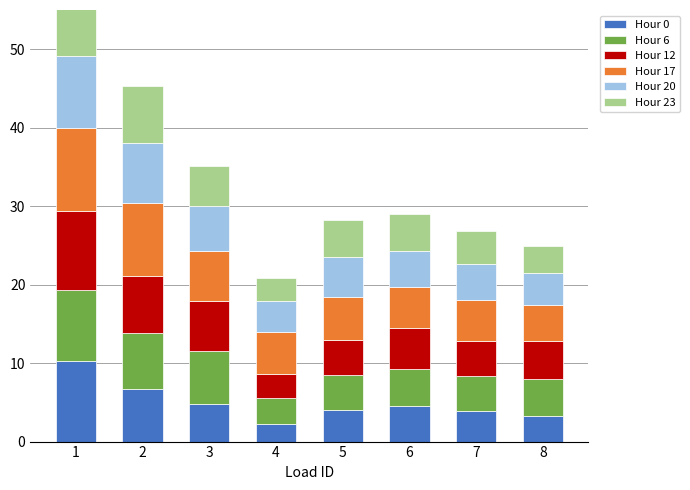

Is the value of Hour 0 at 1 greater than the value of Hour 12 at 5?

Yes